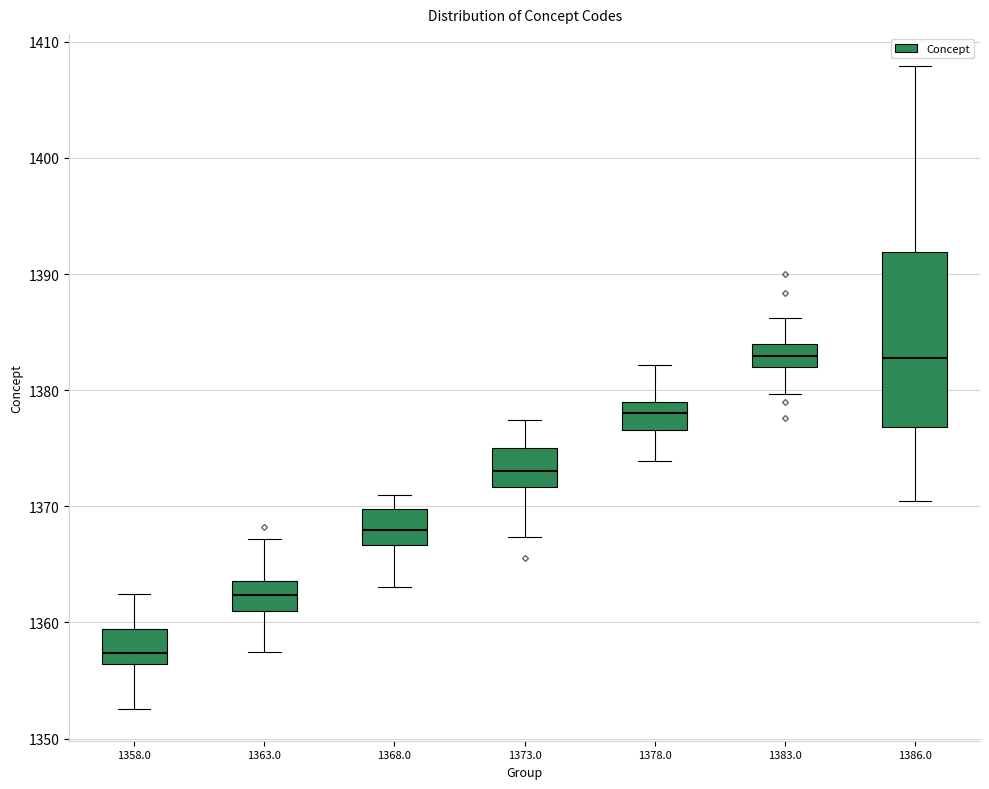

Comparing the boxes themselves (not the whiskers), which one is the tallest?

1386.0